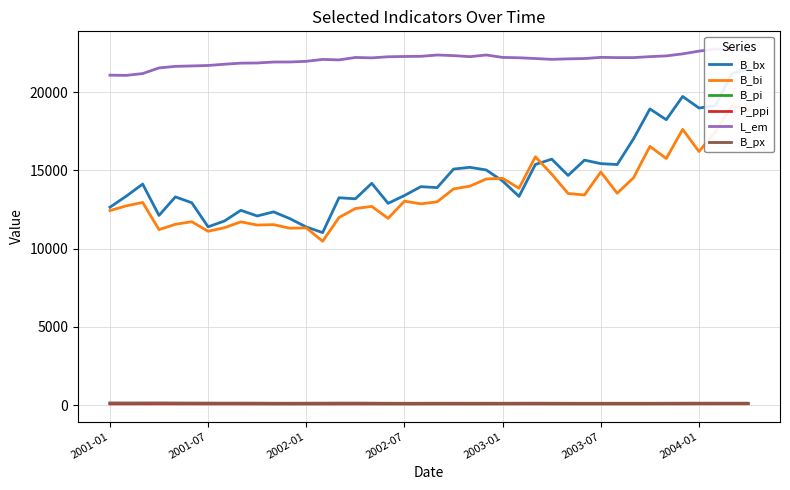

True or false: B_px and B_bx cross at least once.

False